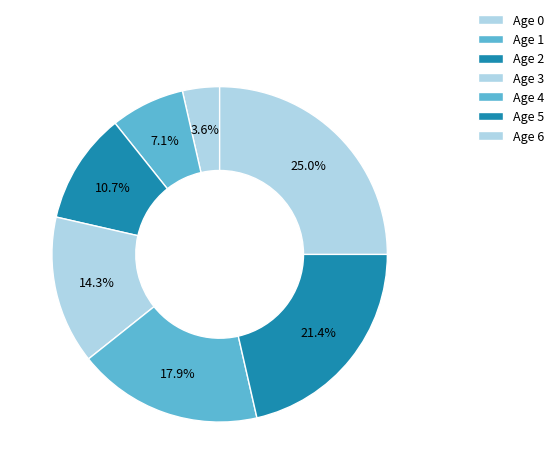

How many slices are in this pie chart?

7